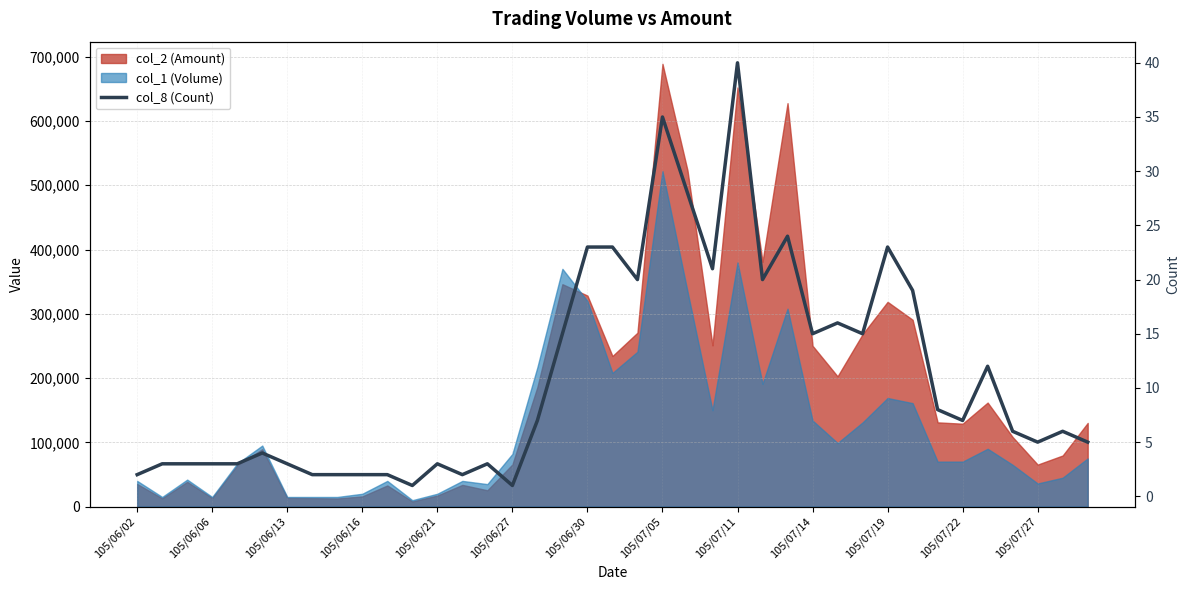

What is the difference between the maximum and second lowest values?

39